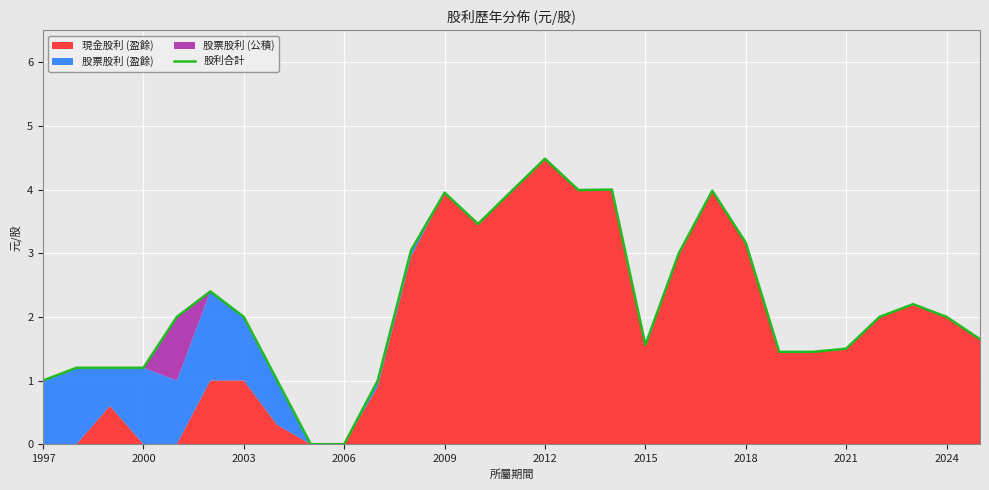

Is it true that 股利合計 equals 2.0 at 2024?

True